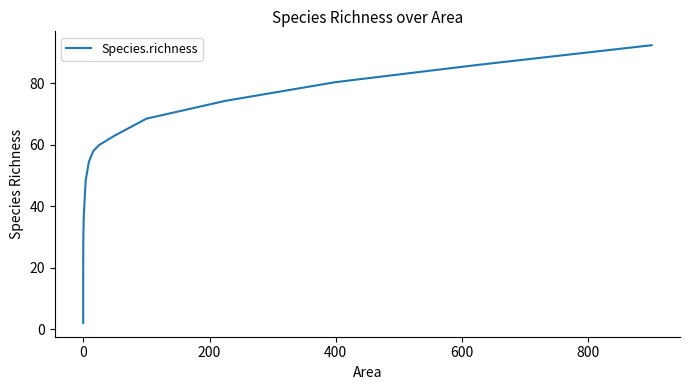

Does the chart display data point markers on the line(s)?

No